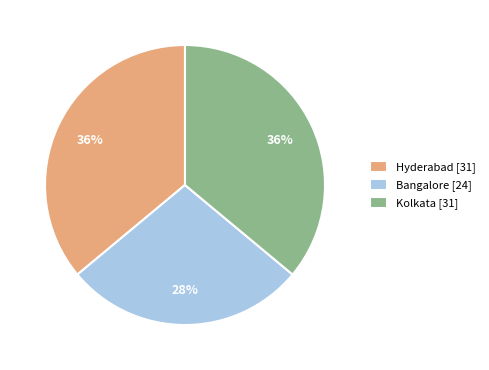

Is it true that Bangalore is 28% of the pie?

True